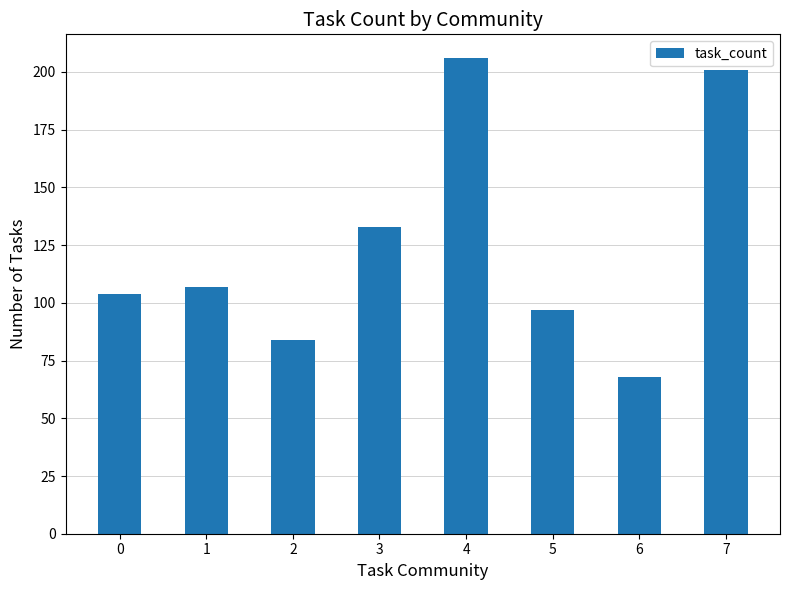

What is the difference between the second highest and second lowest values?

117